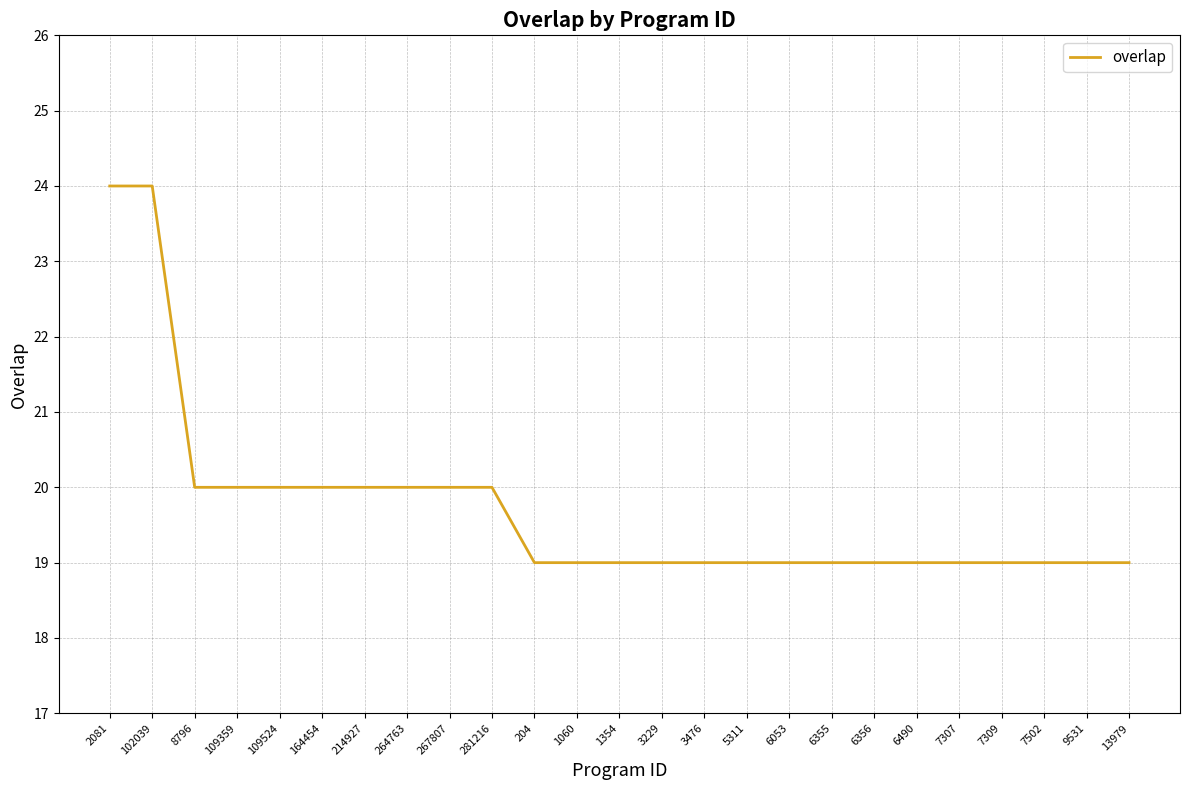

What is the minimum value shown in the chart?

19